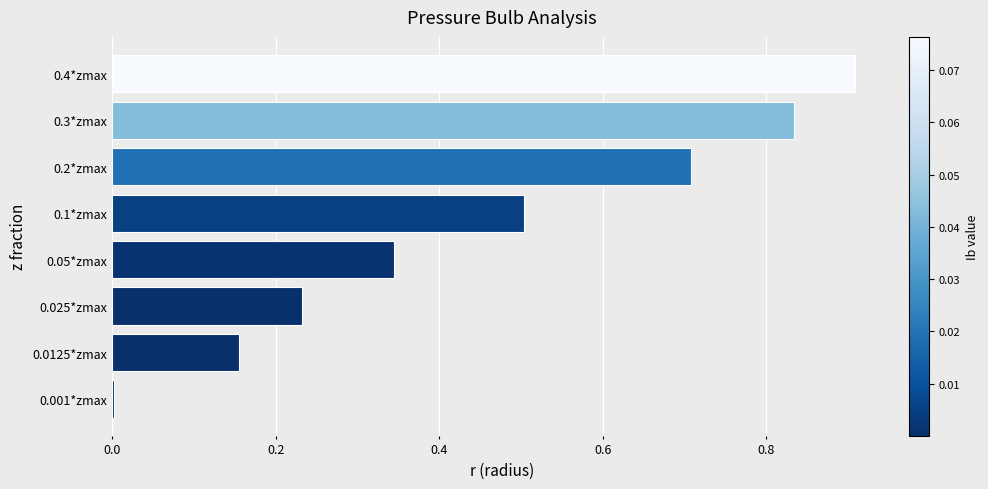

What is the average value?

0.5